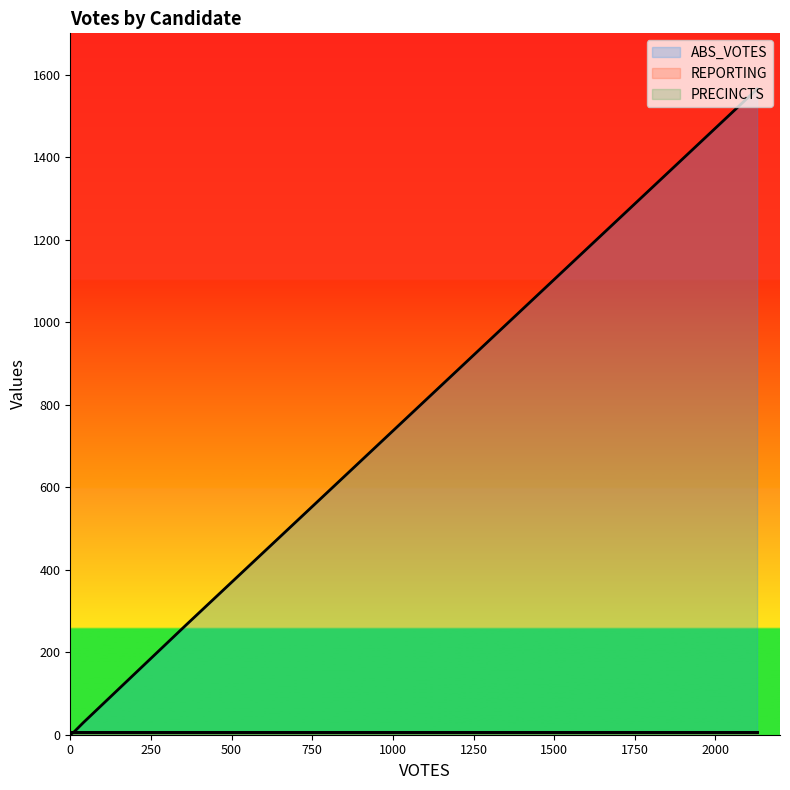

Which series has the largest total across all categories?

ABS_VOTES